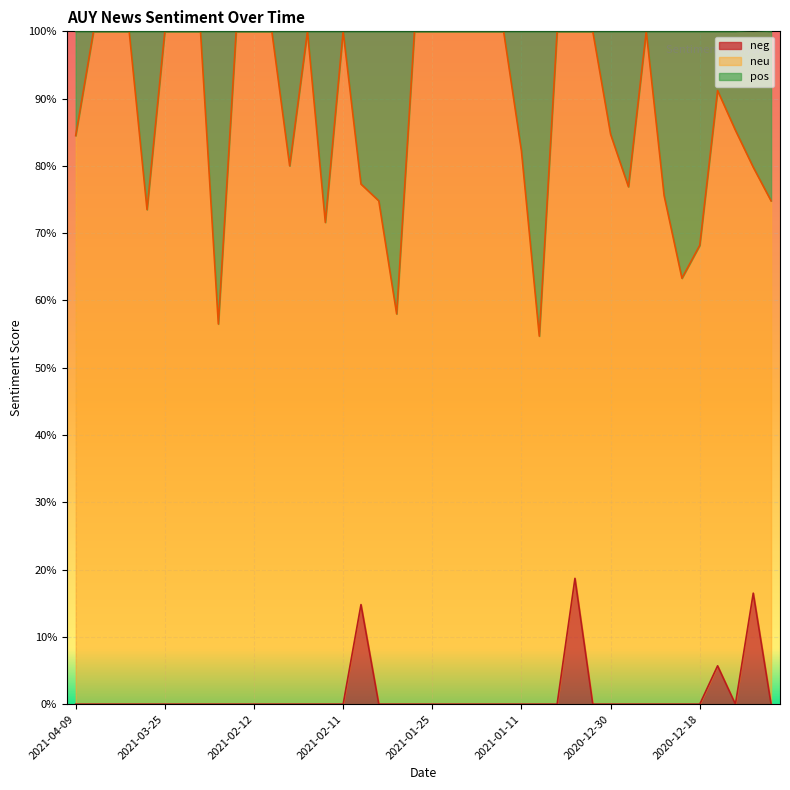

Which series has the widest spread of values?

pos